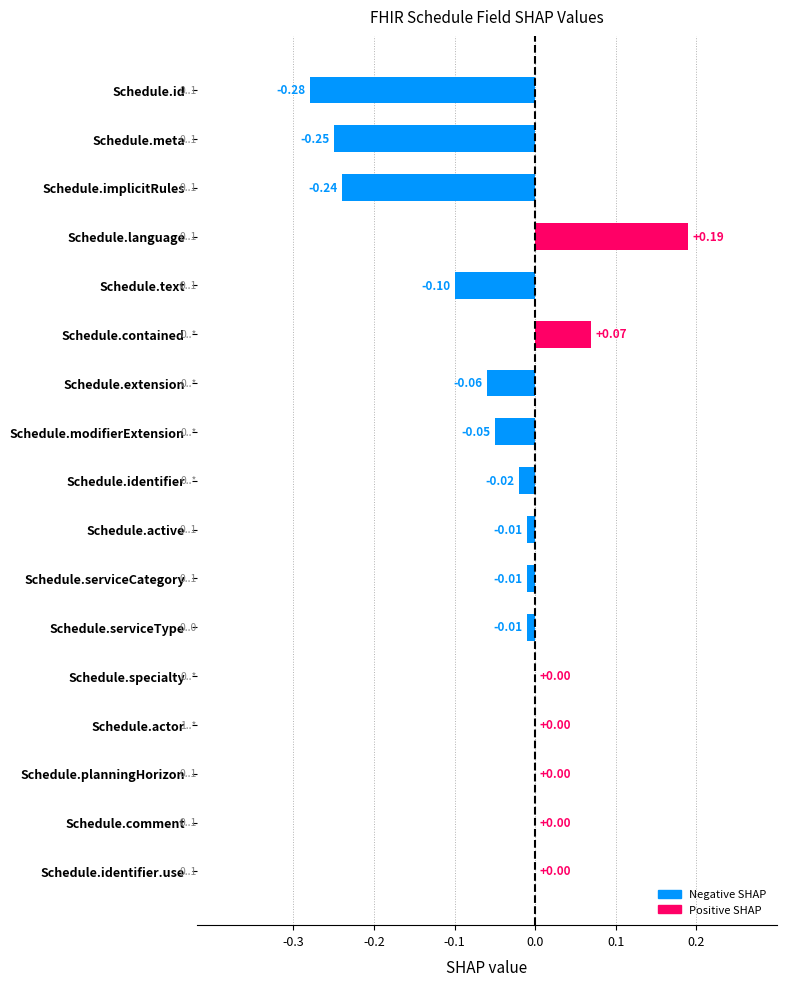

Which has a higher value, Schedule.text or Schedule.identifier.use?

Schedule.identifier.use